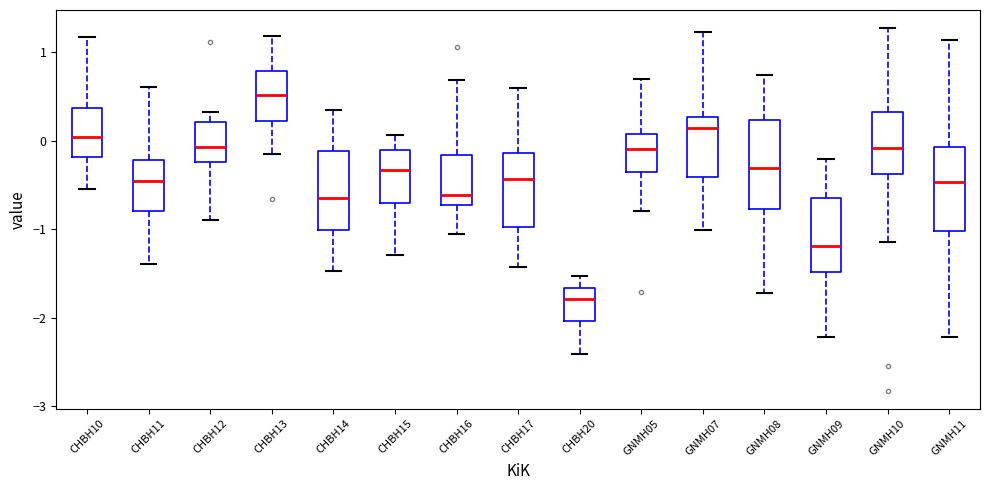

Reading left to right, read every box against the y-axis: the position of its median line, the range the box covers, and the ends of its whiskers. The values are not printed on the chart, so give them approximately, as read against the axis.

CHBH10: median 0.0, box -0.2 to 0.4, whiskers -0.5 to 1.2
CHBH11: median -0.4, box -0.8 to -0.2, whiskers -1.4 to 0.6
CHBH12: median -0.1, box -0.2 to 0.2, whiskers -0.9 to 0.3
CHBH13: median 0.5, box 0.2 to 0.8, whiskers -0.2 to 1.2
CHBH14: median -0.6, box -1.0 to -0.1, whiskers -1.5 to 0.3
CHBH15: median -0.3, box -0.7 to -0.1, whiskers -1.3 to 0.1
CHBH16: median -0.6, box -0.7 to -0.2, whiskers -1.1 to 0.7
CHBH17: median -0.4, box -1.0 to -0.1, whiskers -1.4 to 0.6
CHBH20: median -1.8, box -2.0 to -1.7, whiskers -2.4 to -1.5
GNMH05: median -0.1, box -0.4 to 0.1, whiskers -0.8 to 0.7
GNMH07: median 0.1, box -0.4 to 0.3, whiskers -1.0 to 1.2
GNMH08: median -0.3, box -0.8 to 0.2, whiskers -1.7 to 0.7
GNMH09: median -1.2, box -1.5 to -0.6, whiskers -2.2 to -0.2
GNMH10: median -0.1, box -0.4 to 0.3, whiskers -1.1 to 1.3
GNMH11: median -0.5, box -1.0 to -0.1, whiskers -2.2 to 1.1